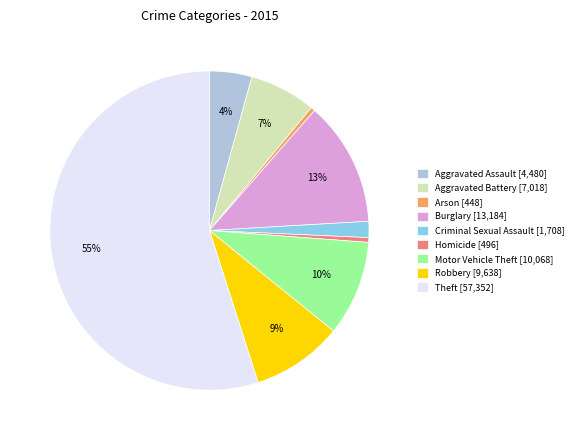

Is the sum of Criminal Sexual Assault [1,708] and Robbery [9,638] greater than half?

No